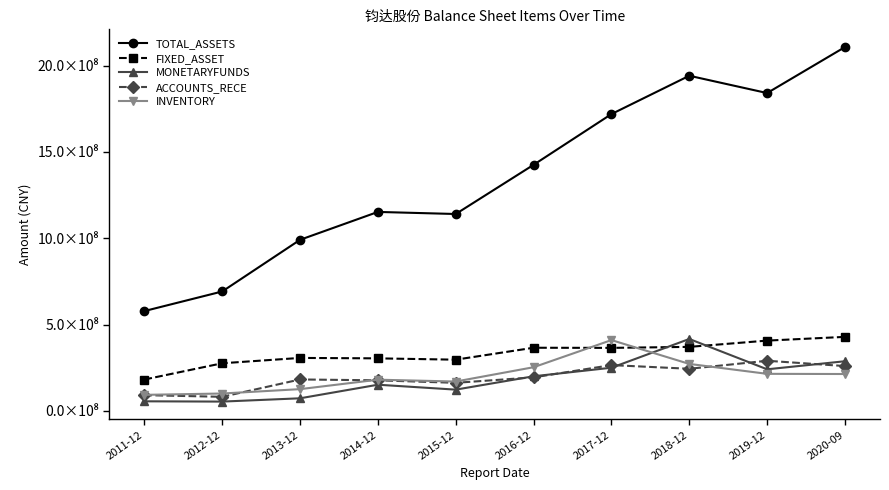

What are all the series names shown in the legend?

TOTAL_ASSETS, FIXED_ASSET, MONETARYFUNDS, ACCOUNTS_RECE, INVENTORY